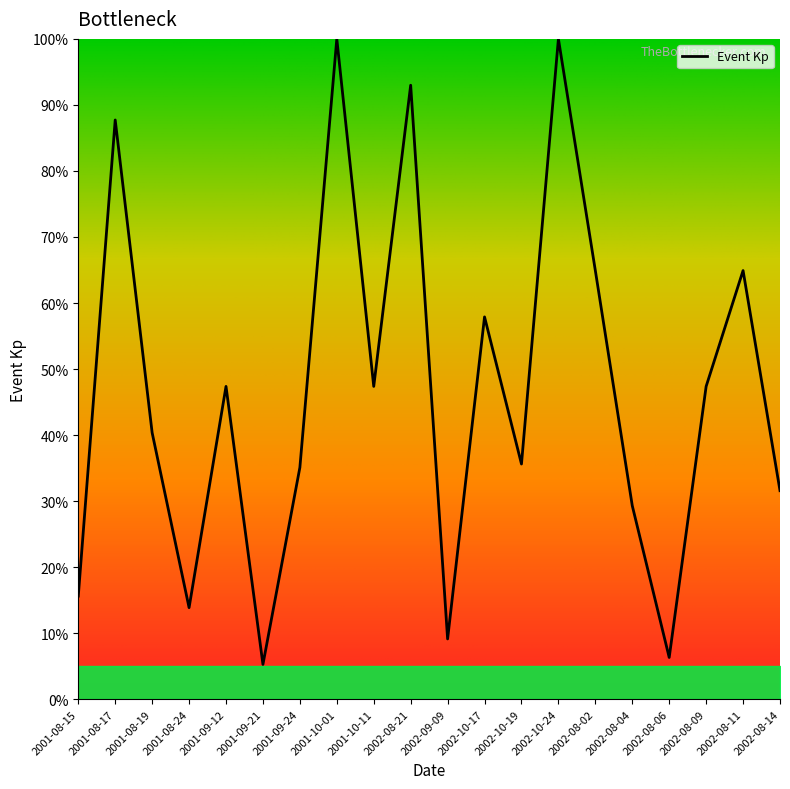

What is the smallest value displayed?

5.3